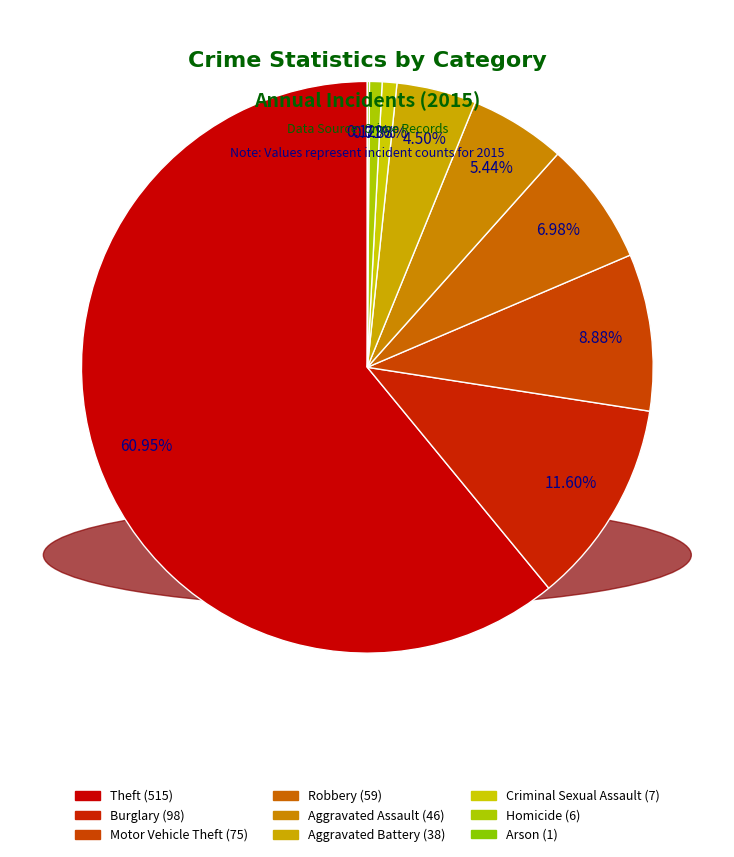

Does Theft account for over 50% of the chart?

Yes